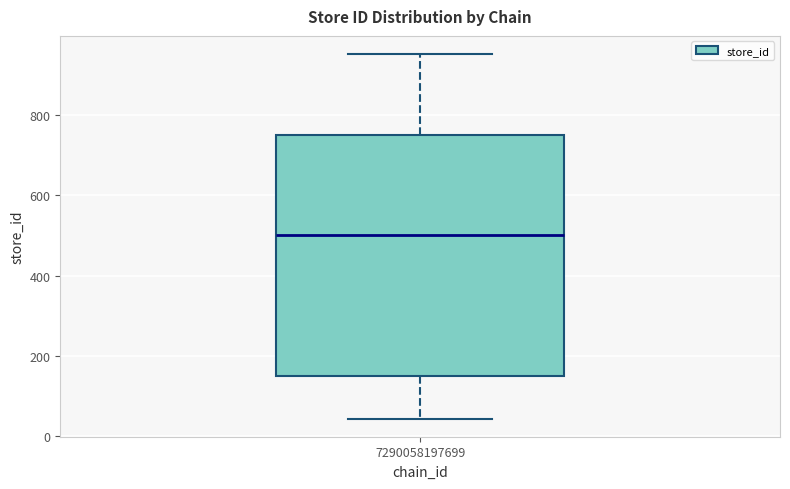

Where does the lower whisker of the box at x = 7290058197699 end on the y-axis? The values are not printed on the chart, so give them approximately, as read against the axis.

40